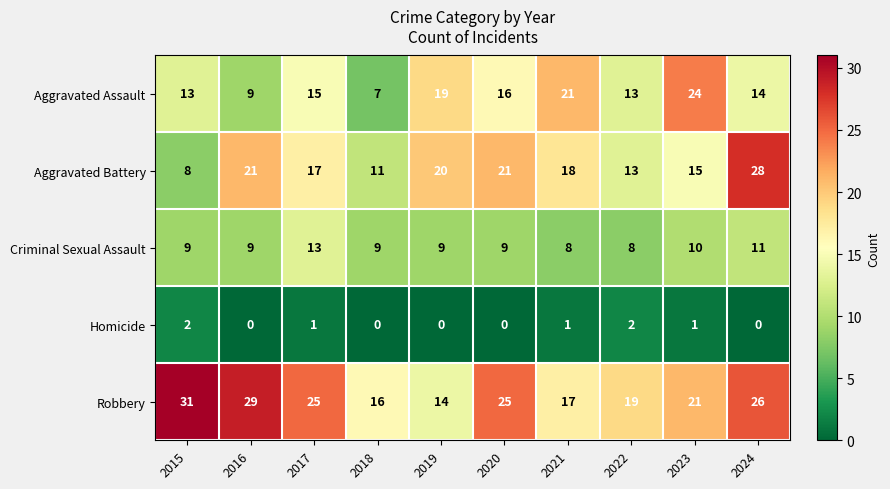

Which category has the highest value across all series?

2015